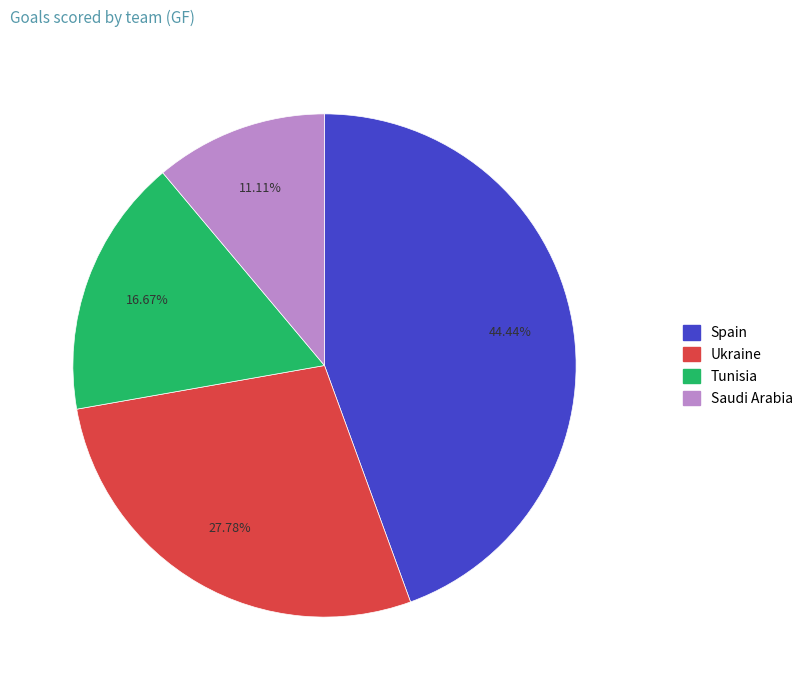

What is the ratio of the value at Ukraine to the value at Tunisia?

1.7